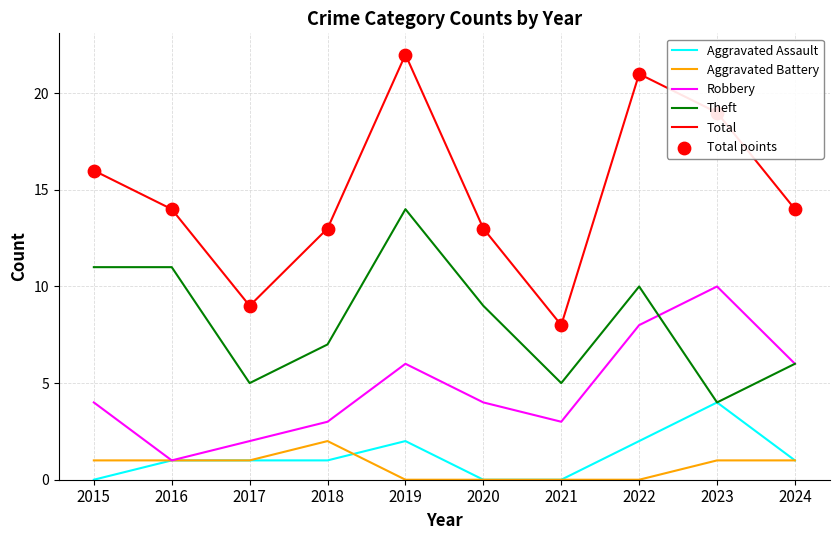

Which series has the largest range (max minus min)?

Total